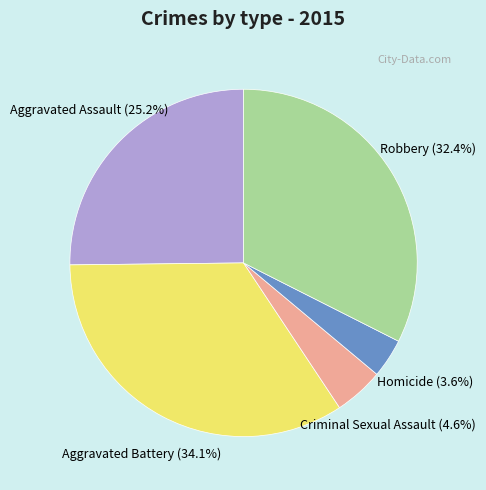

What is the ratio of the value at Homicide to the value at Aggravated Assault?

0.1